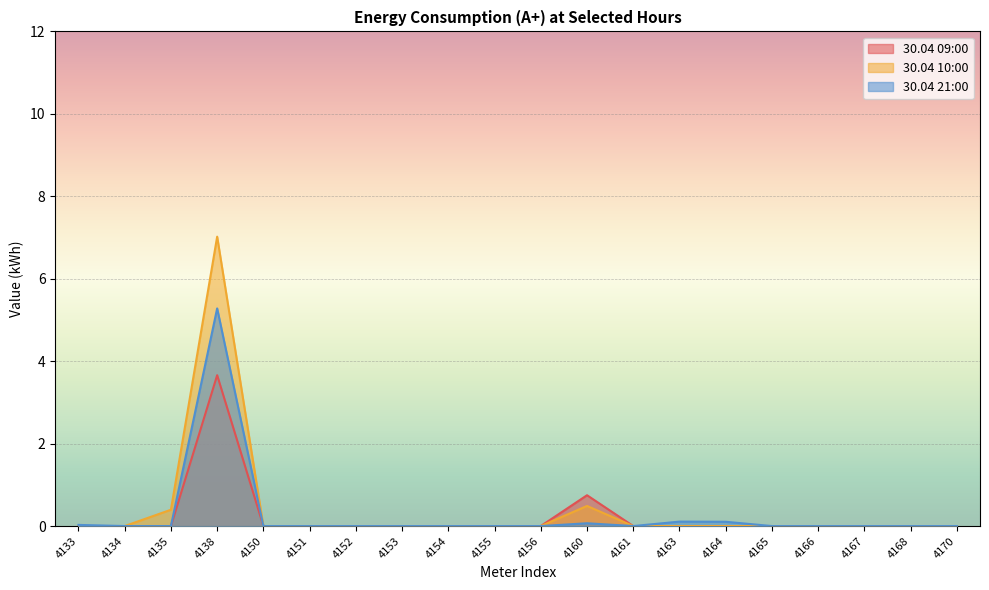

At which category is the sum across all series the highest?

4138